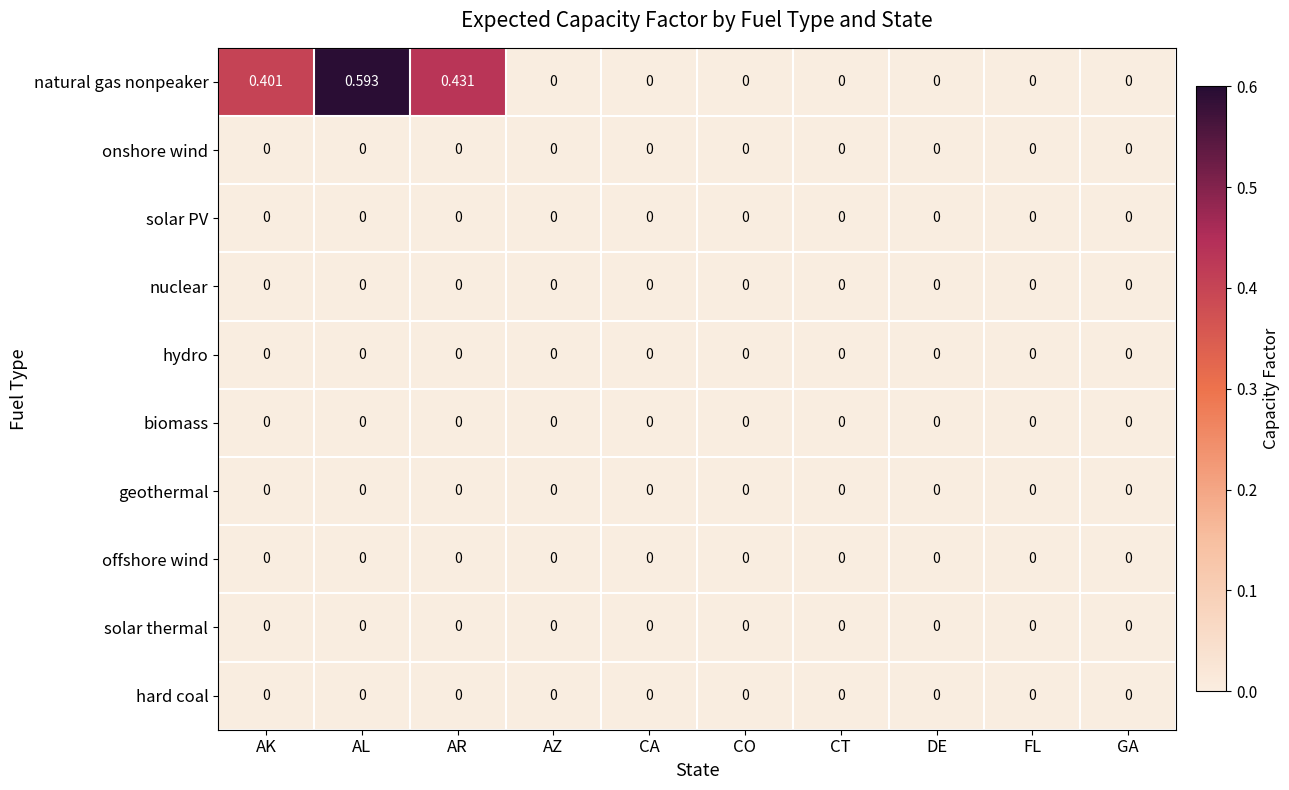

Which series has the largest range (max minus min)?

natural gas nonpeaker